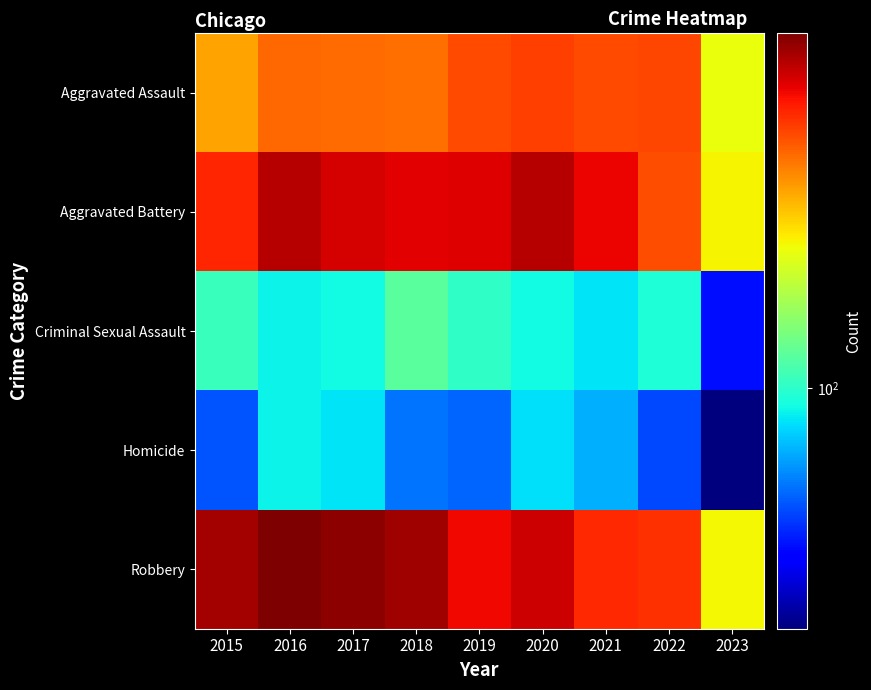

Between 2019 and 2018, which is larger?

2019